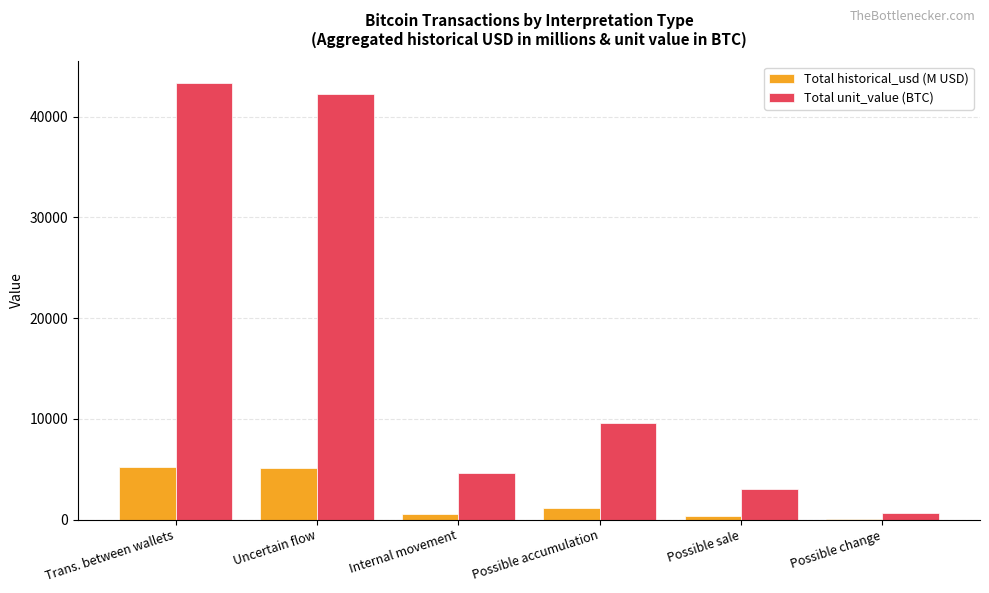

Is the value of Total historical_usd (M USD) at Uncertain flow greater than the value of Total unit_value (BTC) at Possible sale?

Yes